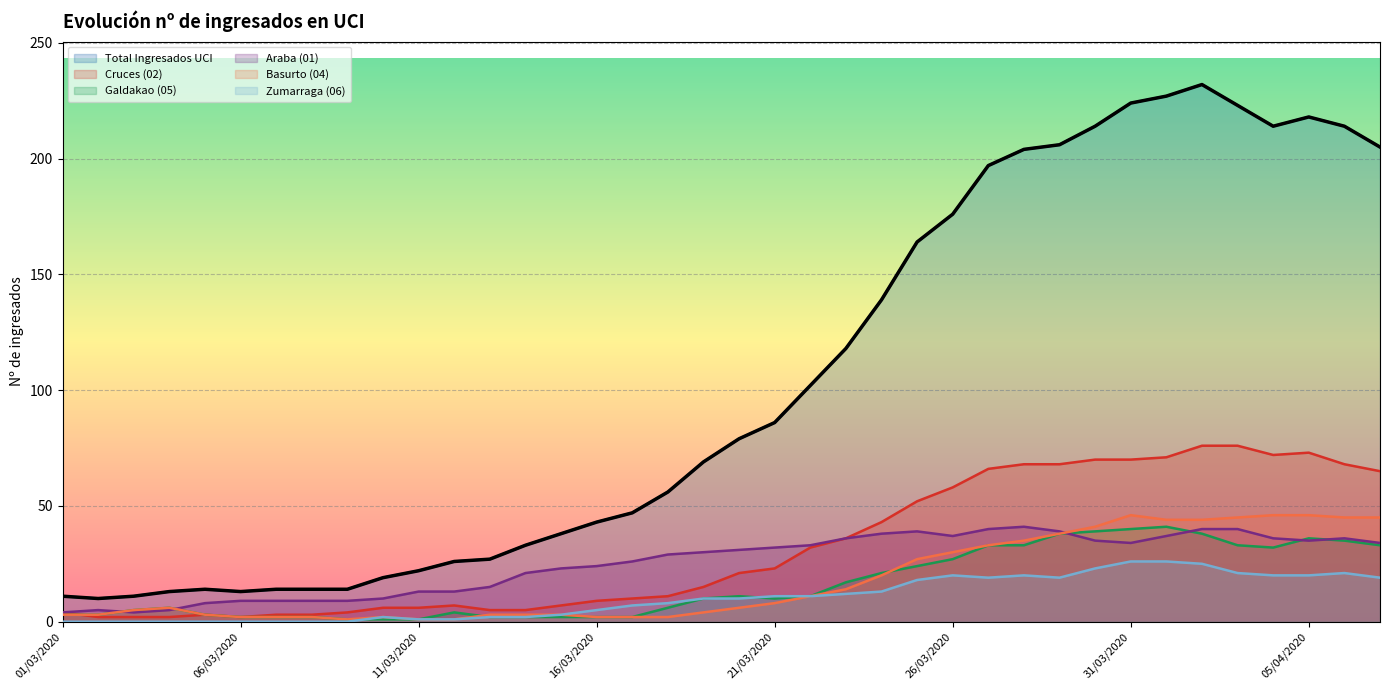

At how many categories does at least one series exceed 130?

15